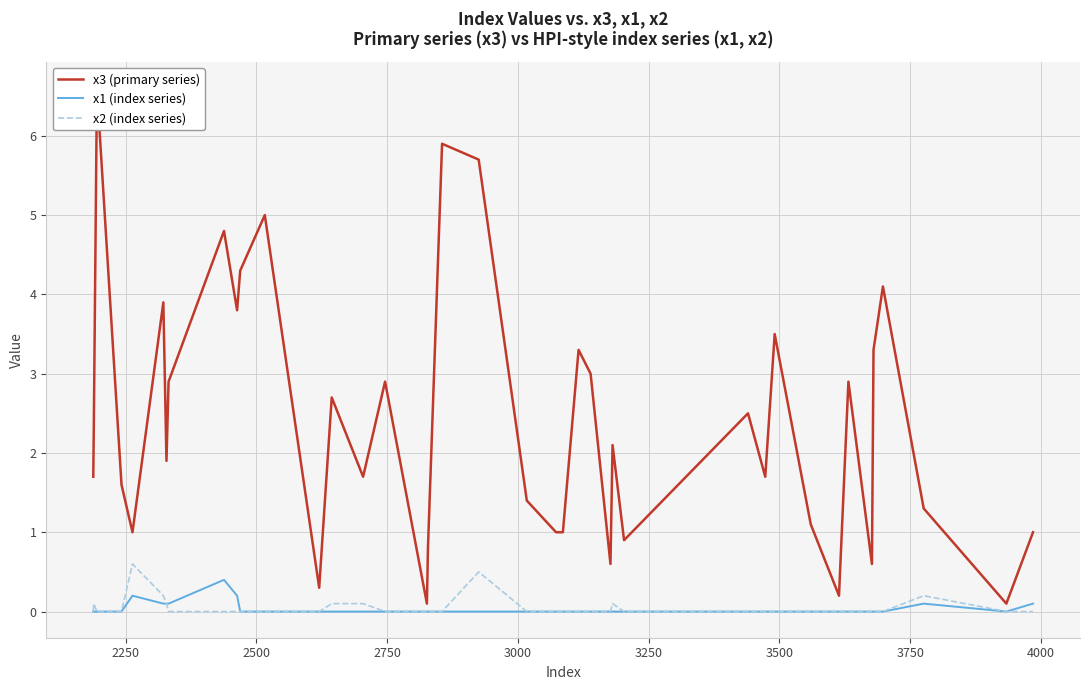

Reading left to right, extract all data points from this chart.

x3 (primary series): 1.7	2.3	6.6	1.6	1.0	3.9	1.9	2.9	4.8	3.8	4.3	5.0	0.3	2.7	1.7	2.9	0.1	0.8	5.9	5.7	1.4	1.0	1.0	3.3	3.0	0.6	2.1	0.9	2.5	1.7	3.5	1.1	0.2	2.9	0.6	3.3	4.1	1.3	0.1	1.0
x1 (index series): 0.0	-0.0	-0.0	0.0	0.2	0.1	0.1	0.1	0.4	0.2	0.0	-0.0	-0.0	0.0	-0.0	-0.0	0.0	0.0	-0.0	-0.0	0.0	-0.0	0.0	0.0	0.0	0.0	-0.0	0.0	0.0	0.0	0.0	-0.0	-0.0	-0.0	-0.0	-0.0	-0.0	0.1	0.0	0.1
x2 (index series): -0.0	0.1	0.0	-0.0	0.6	0.2	0.1	-0.0	-0.0	-0.0	-0.0	0.0	-0.0	0.1	0.1	0.0	0.0	-0.0	-0.0	0.5	-0.0	0.0	0.0	0.0	-0.0	-0.0	0.1	-0.0	0.0	0.0	0.0	0.0	0.0	-0.0	0.0	-0.0	0.0	0.2	0.0	-0.0